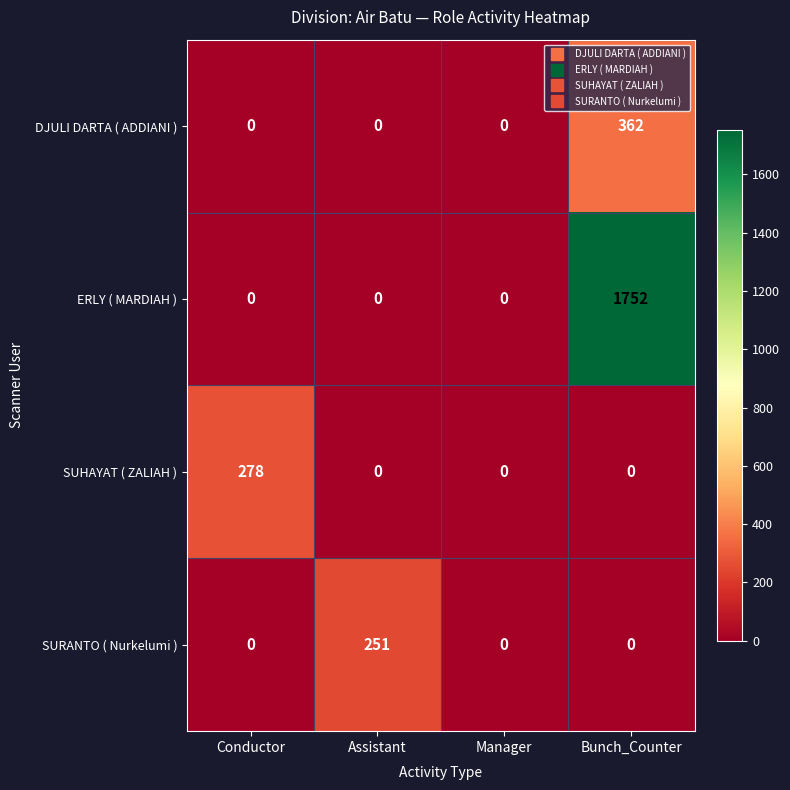

Which series has the largest range (max minus min)?

ERLY ( MARDIAH )